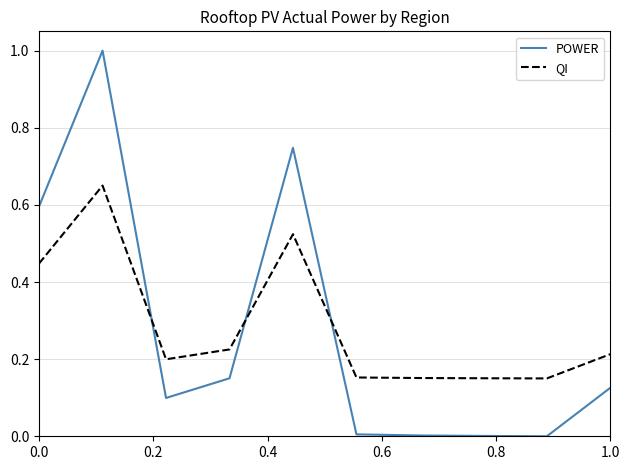

Which series ends up on top after the final intersection of POWER and QI?

QI